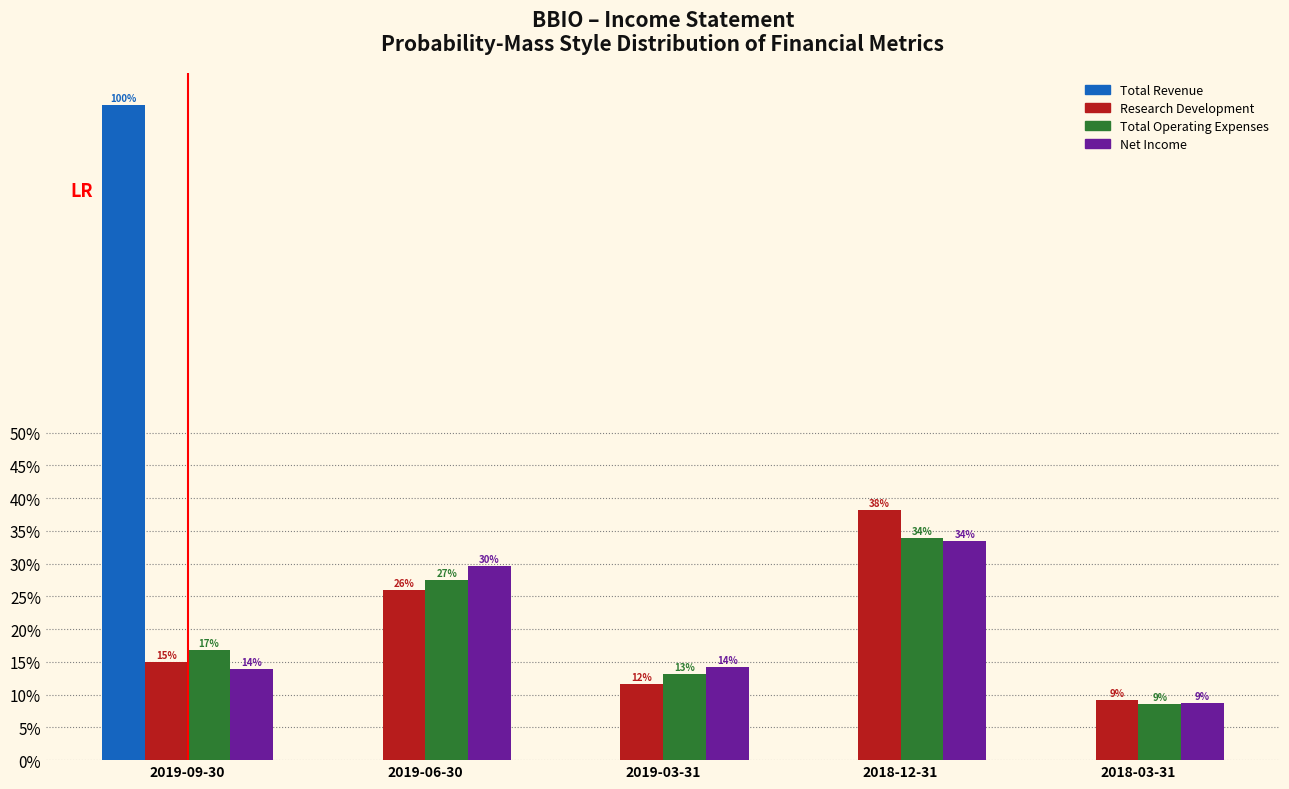

Read the Total Operating Expenses value at 2019-03-31.

13.2